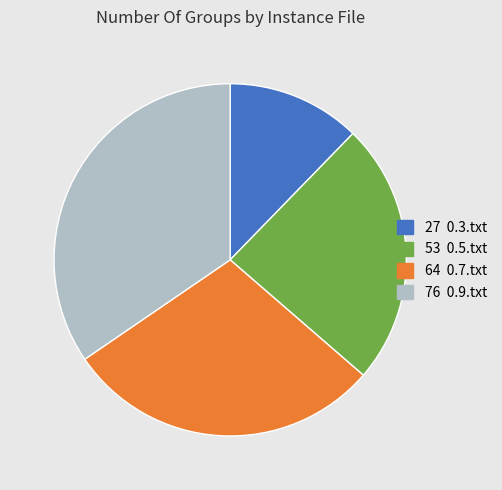

Is there any slice that represents more than half of the pie?

No